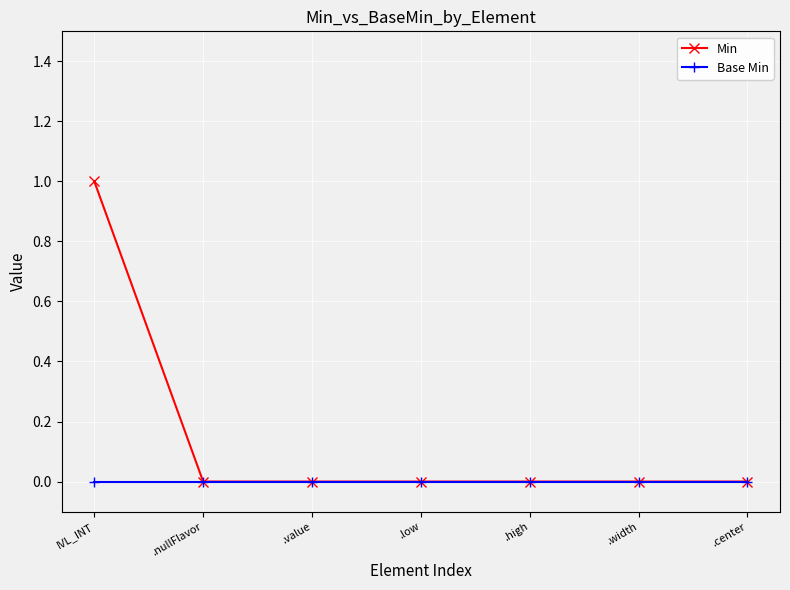

What is the value of the Min point at the 1st from the left?

1